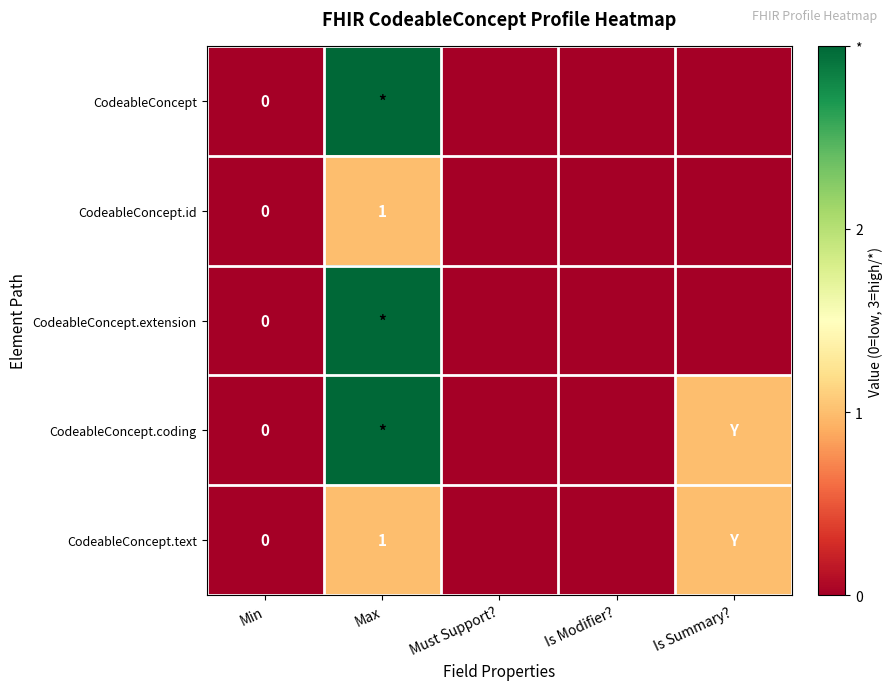

List the labels in order of CodeableConcept.extension value, smallest first.

Min, Must Support?, Is Modifier?, Is Summary?, Max